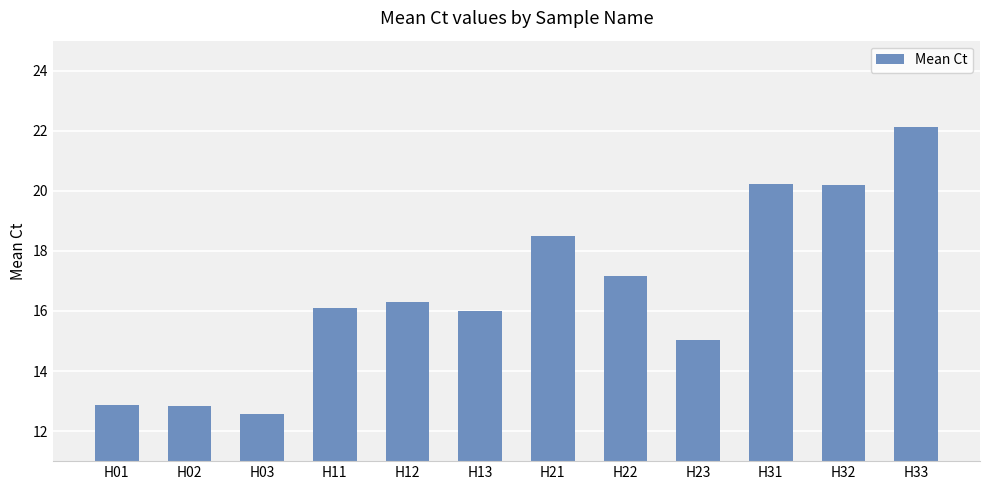

Count the number of data series in this chart.

1